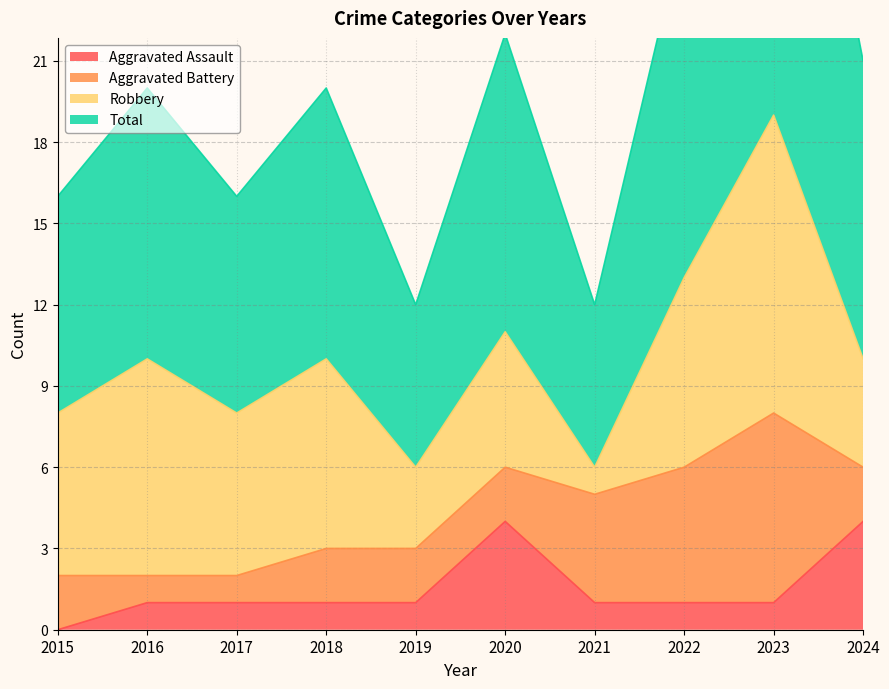

Which series has the largest total across all categories?

Total